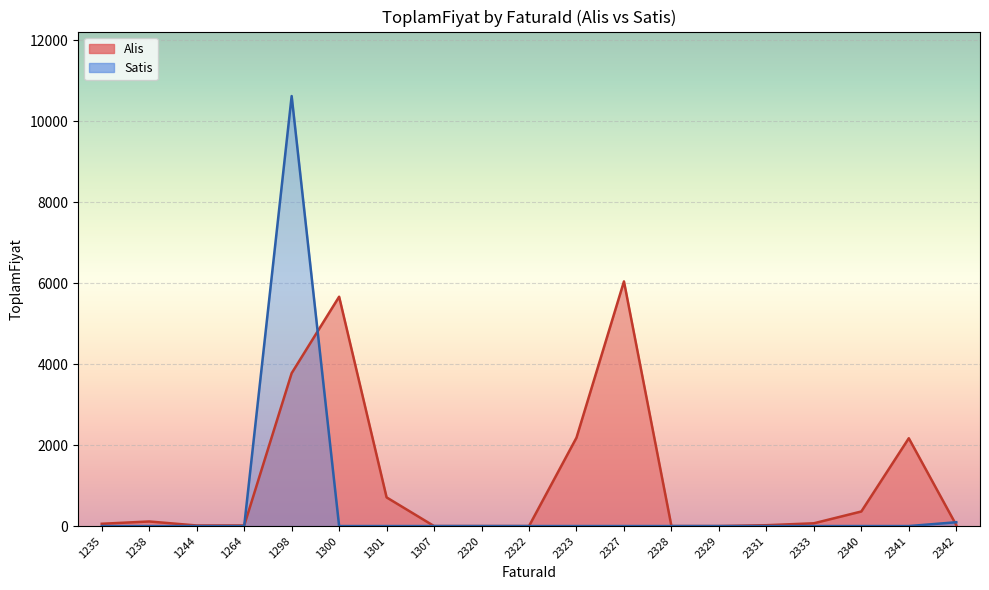

What are all the series names shown in the legend?

Alis, Satis